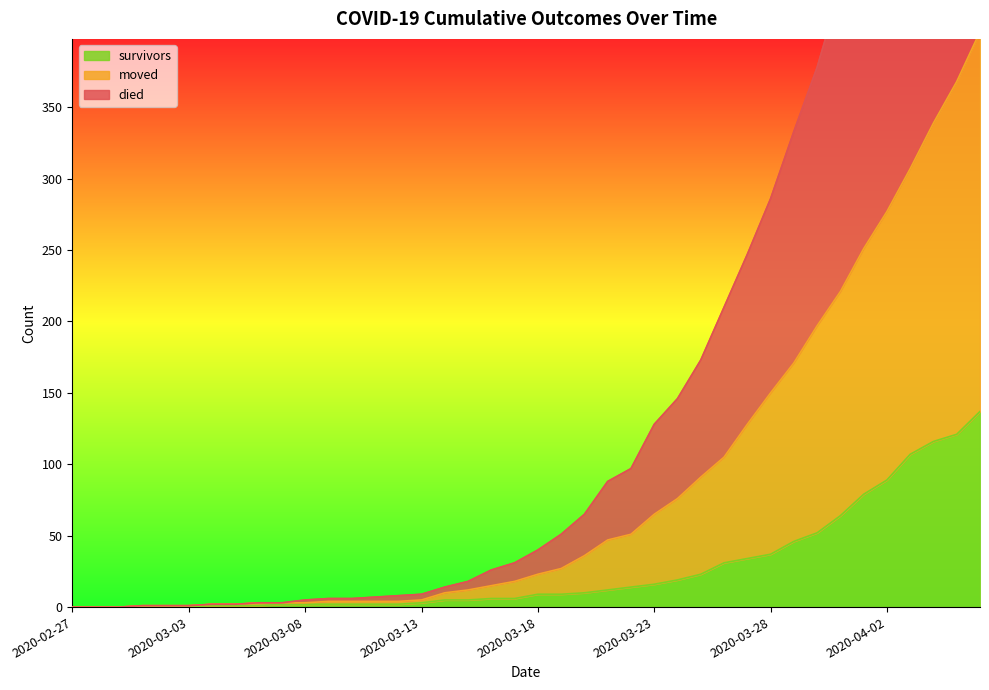

What is the difference between the maximum and minimum values in the survivors series?

137